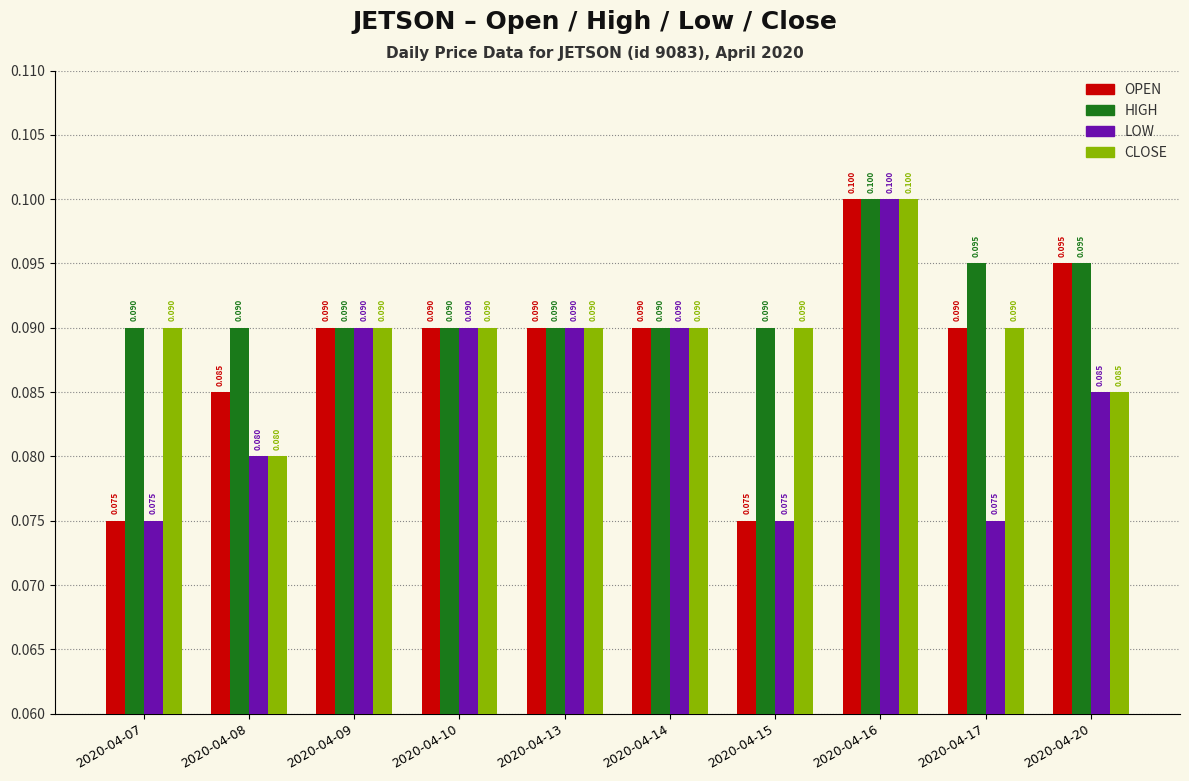

What is the total value across all series at 2020-04-20?

0.4